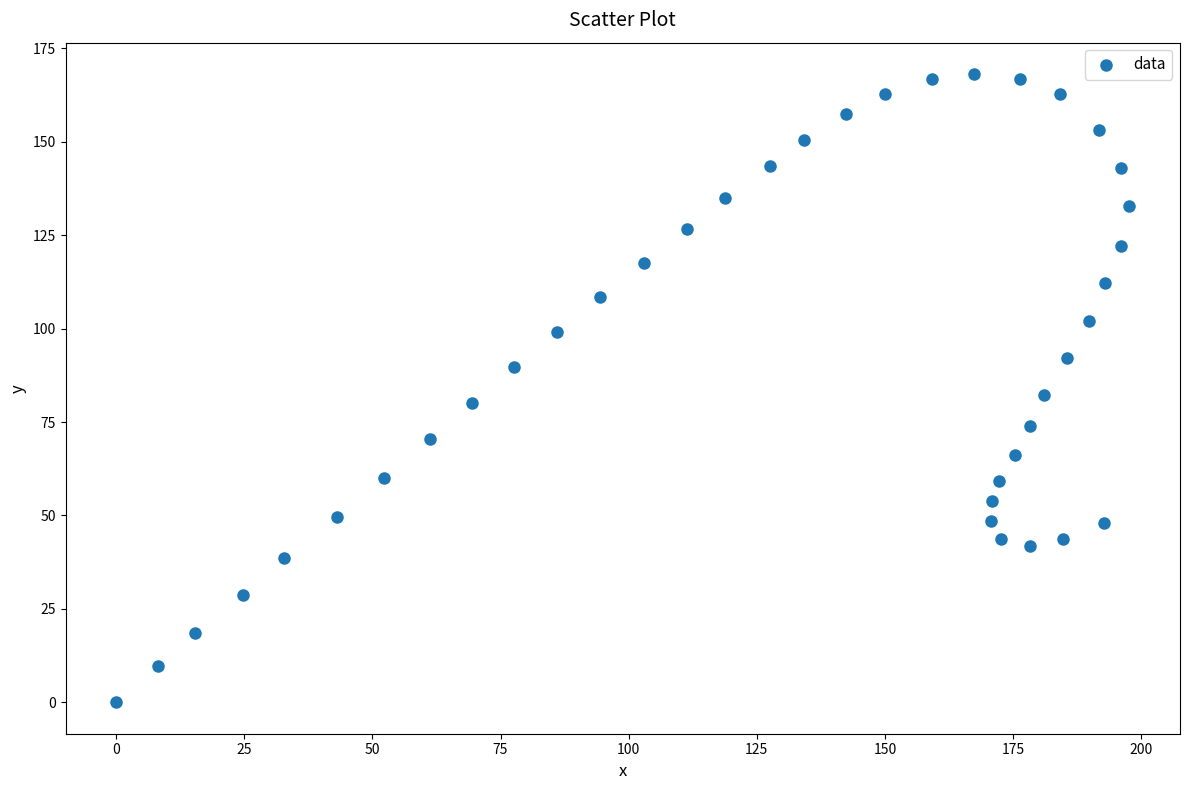

What is the range of X values (max minus min)?

197.7